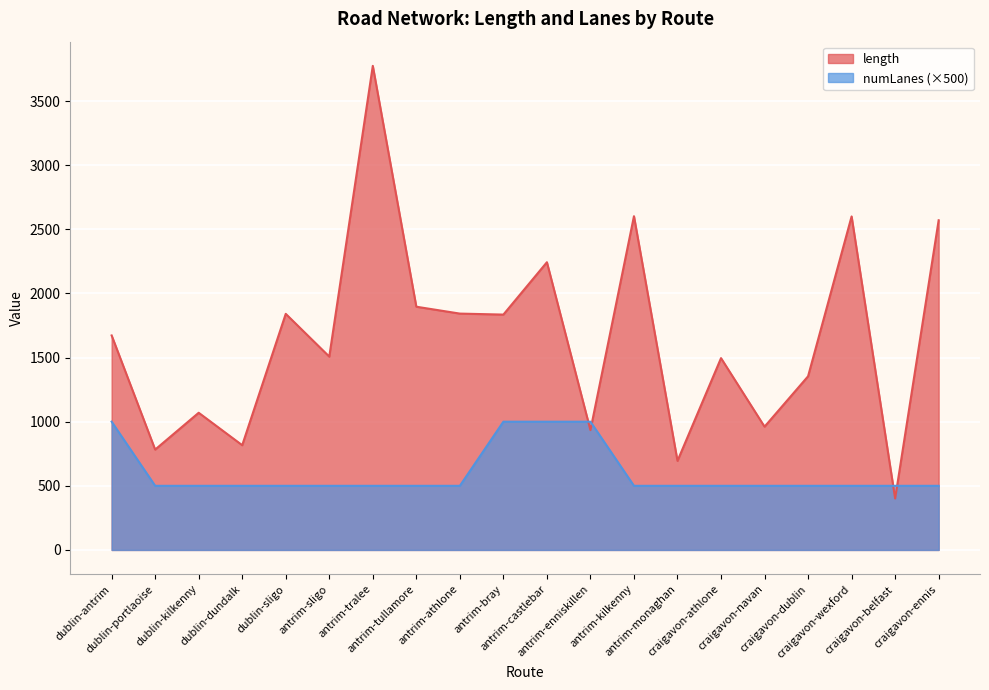

True or false: numLanes has a value of 196.8 at dublin-kilkenny.

False